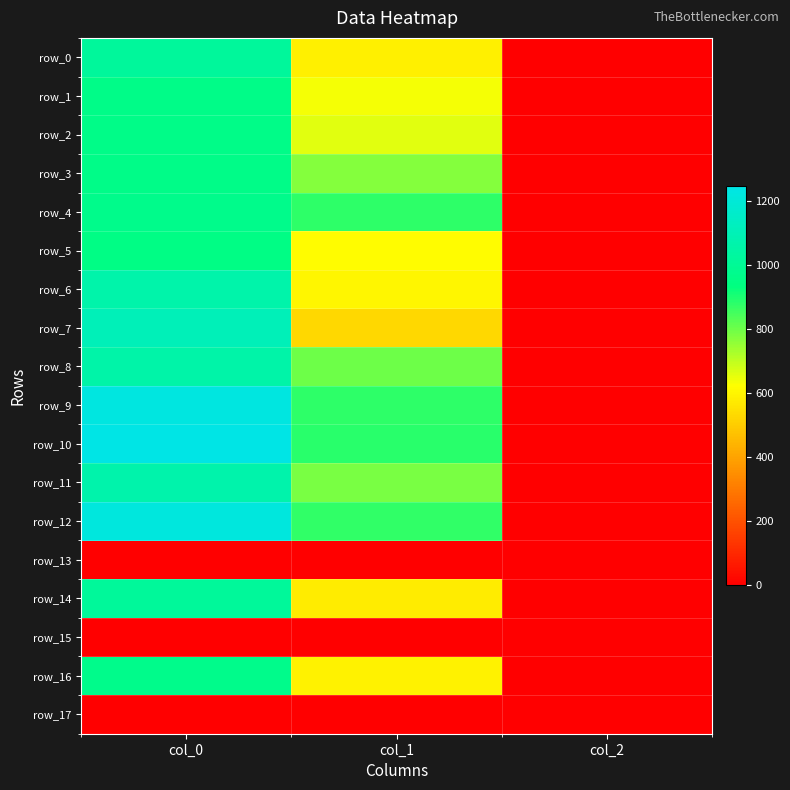

Rank the series at col_0 from lowest to highest value.

row_13, row_15, row_17, row_5, row_1, row_2, row_3, row_4, row_16, row_14, row_0, row_8, row_6, row_11, row_7, row_12, row_9, row_10